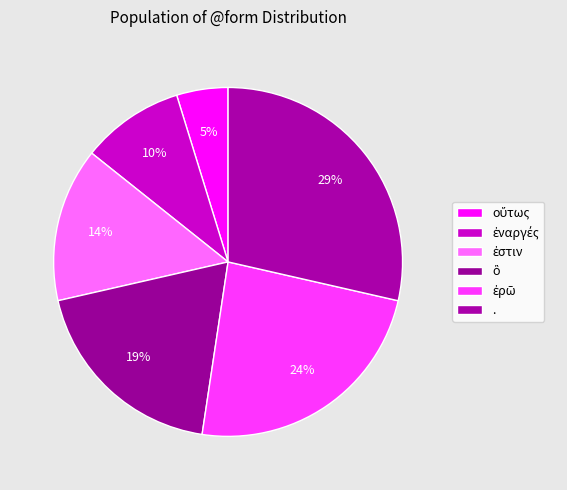

What percentage is the ὃ slice, to the nearest percent?

19%